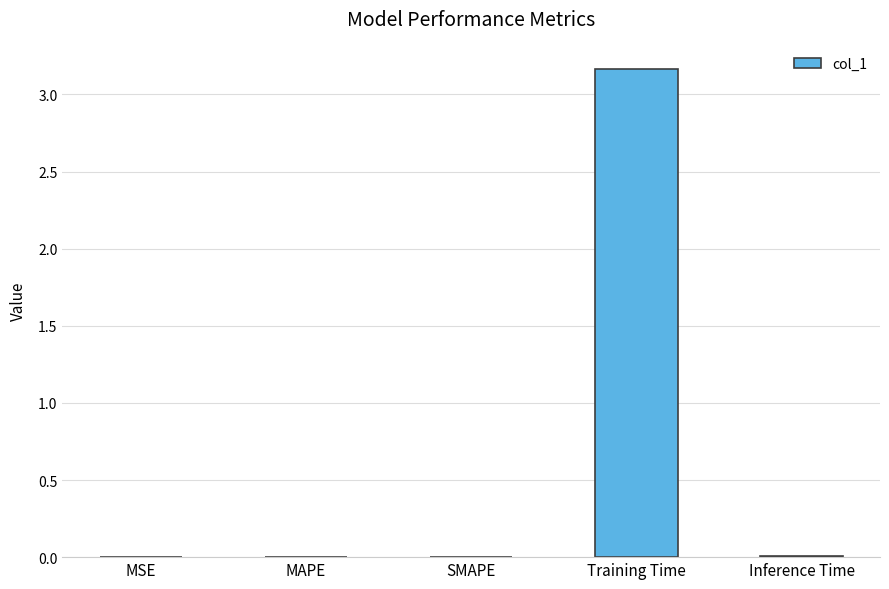

Which has a higher value, MSE or Training Time?

Training Time